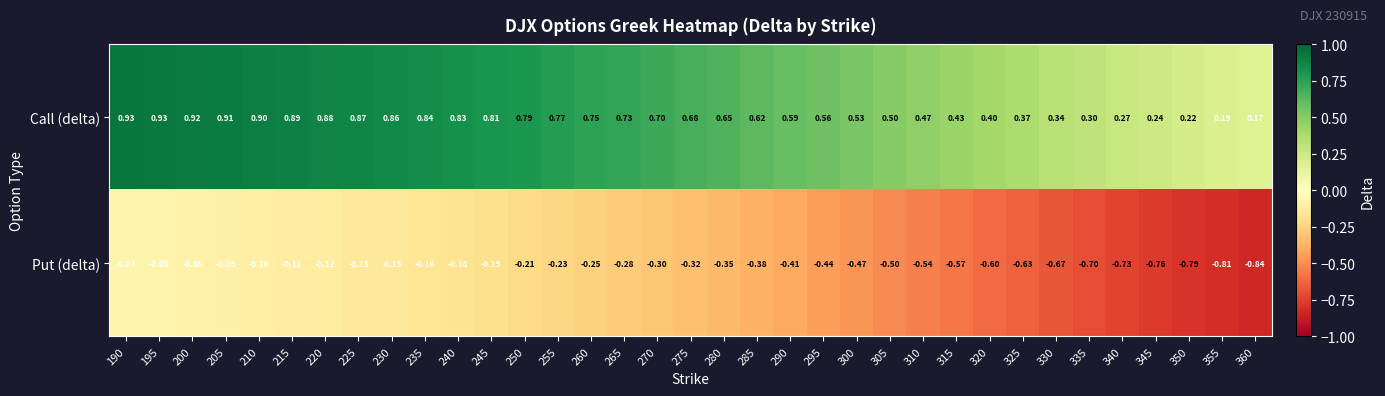

Which series changed the most between 195 and 285?

Call (delta)